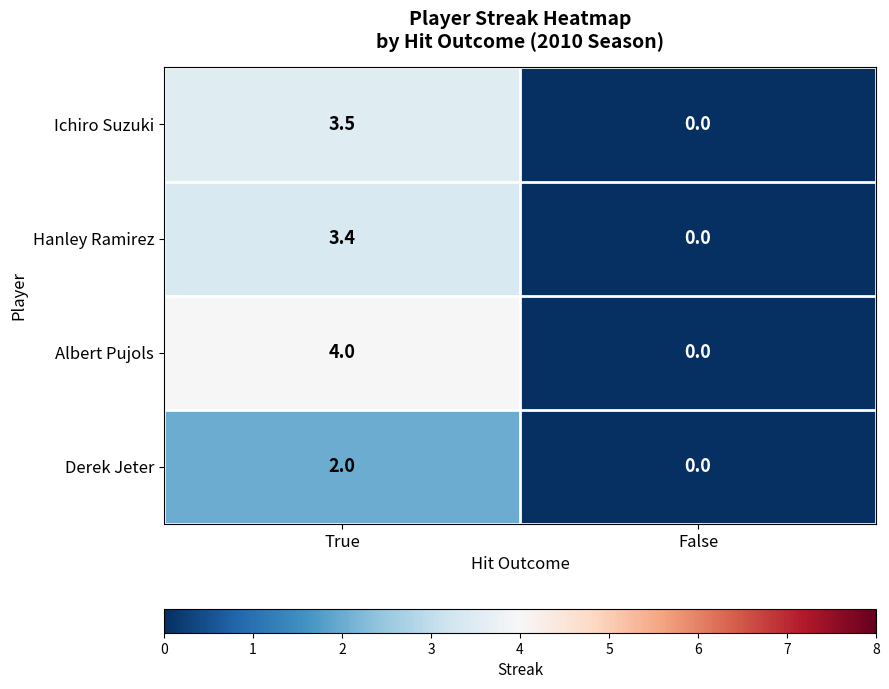

At which label does Derek Jeter reach its minimum?

False